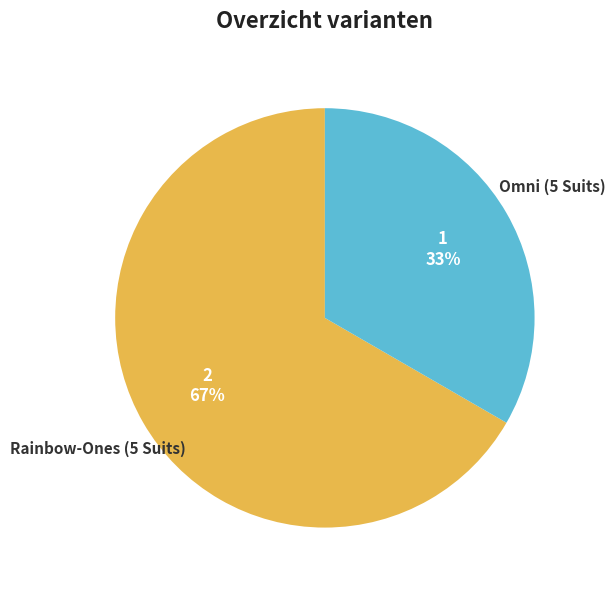

What is the majority slice?

Rainbow-Ones (5 Suits)